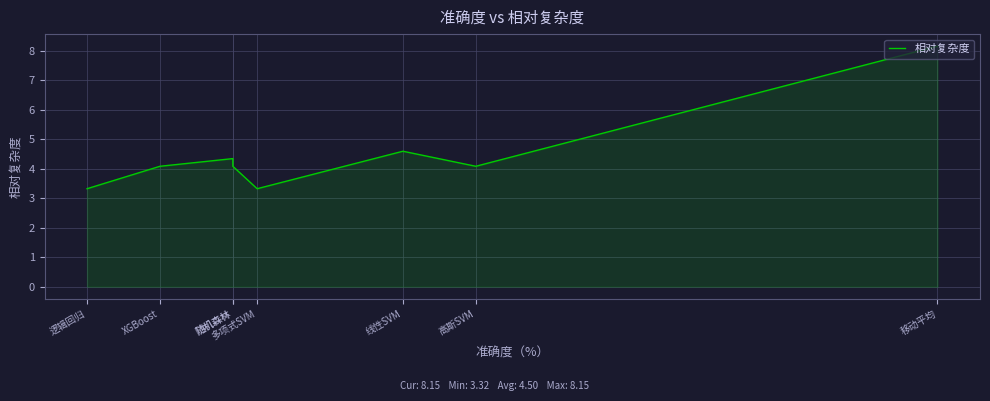

How many values are below 4?

2